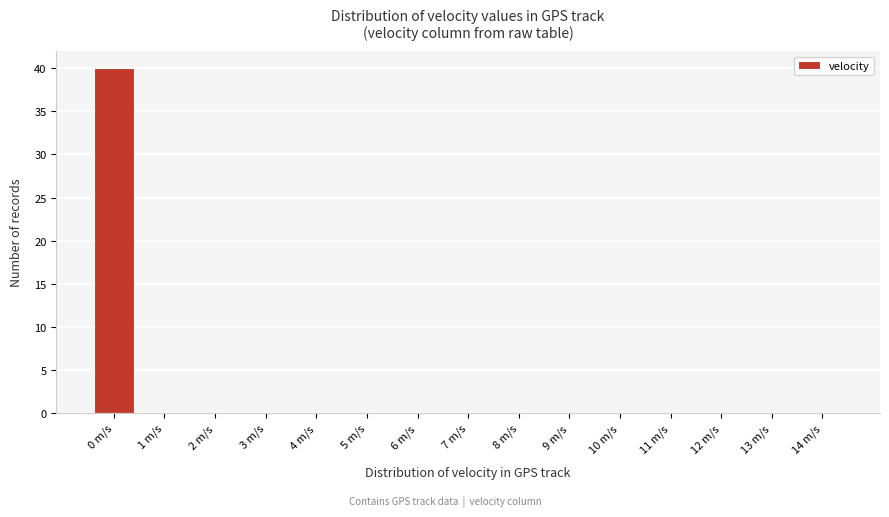

Reading left to right, list every bar in this chart as the range it spans on the x-axis followed by its height. The values are not printed on the chart, so give them approximately, as read against the axis.

-0.5 to 0.5: 40
0.5 to 1.5: 0
1.5 to 2.5: 0
2.5 to 3.5: 0
3.5 to 4.5: 0
4.5 to 5.5: 0
5.5 to 6.5: 0
6.5 to 7.5: 0
7.5 to 8.5: 0
8.5 to 9.5: 0
9.5 to 10.5: 0
10.5 to 11.5: 0
11.5 to 12.5: 0
12.5 to 13.5: 0
13.5 to 14.5: 0